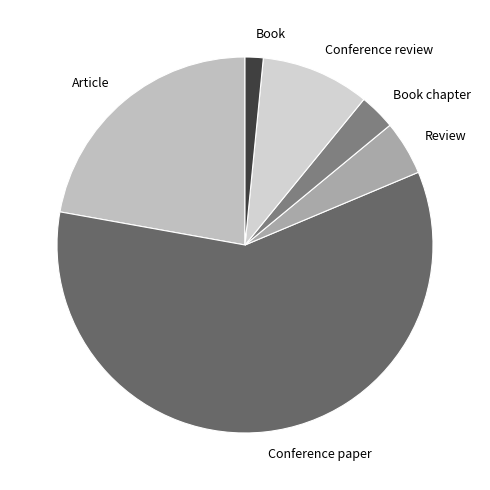

What is the smallest slice in the pie chart?

Book